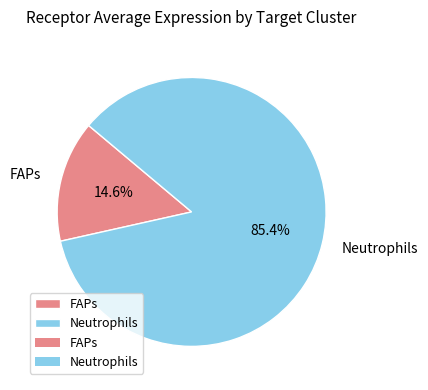

To the nearest percent, what is the difference between the largest and smallest slice percentages?

71%